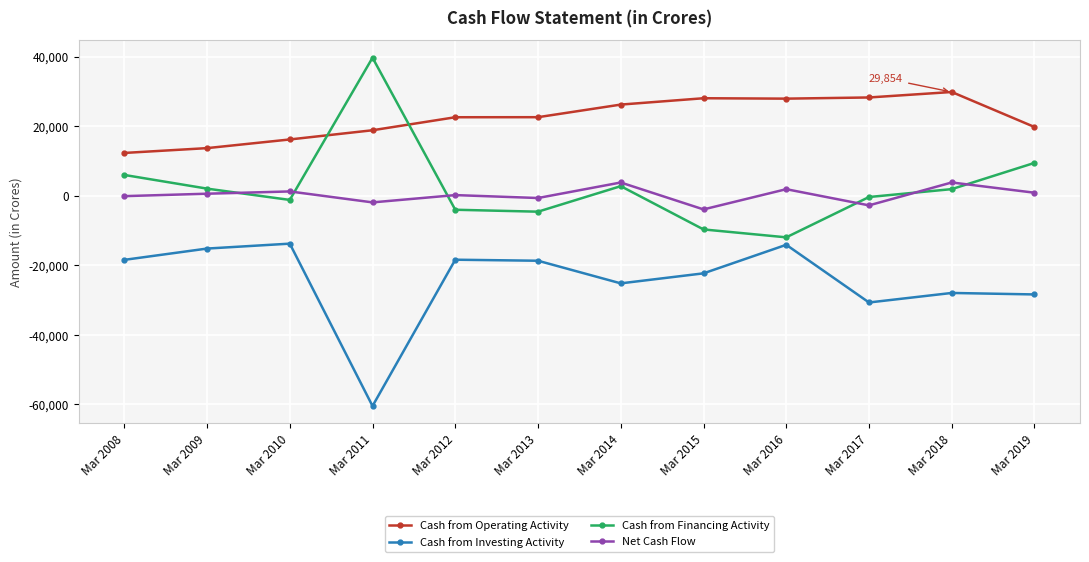

What are all the series names shown in the legend?

Cash from Operating Activity, Cash from Investing Activity, Cash from Financing Activity, Net Cash Flow